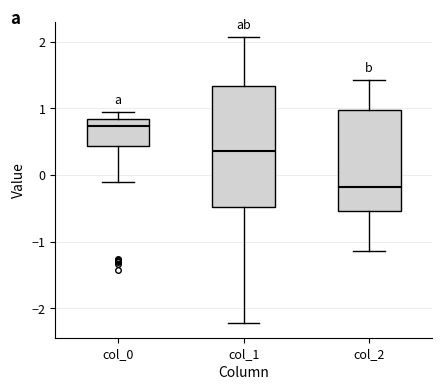

Comparing the boxes themselves (not the whiskers), which one is the tallest?

col_1